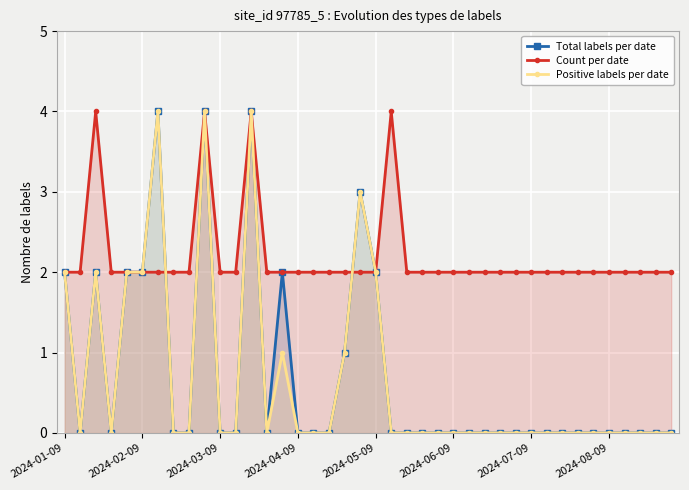

How many Total labels per date values are between 0 and 2?

36